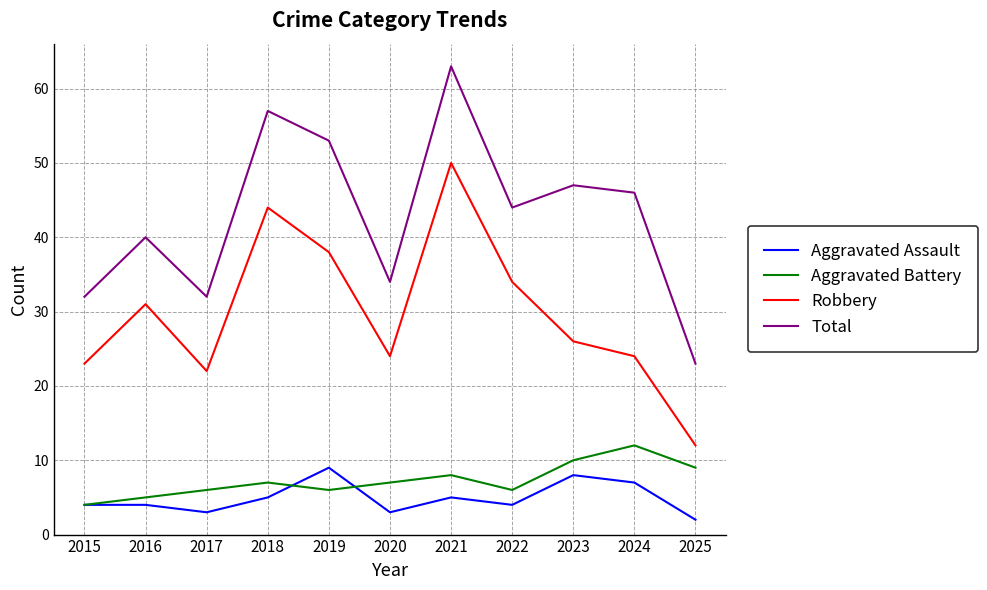

Is it true that Total equals 11 at 2022?

False